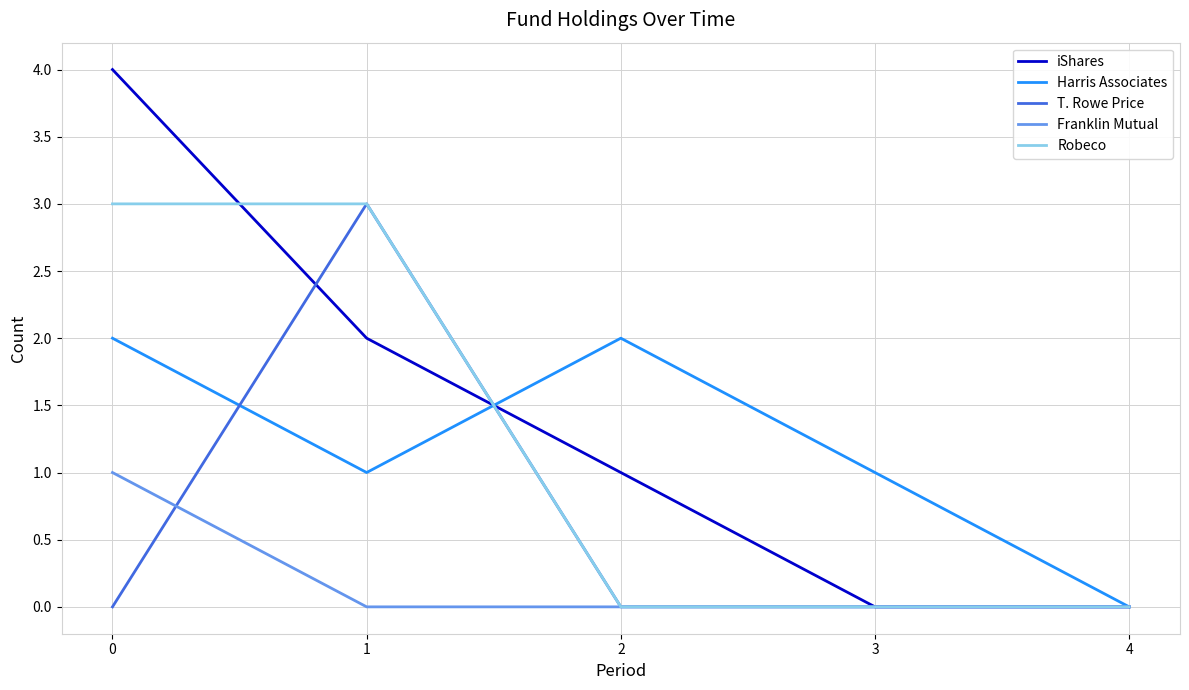

What is the maximum value for Robeco?

3